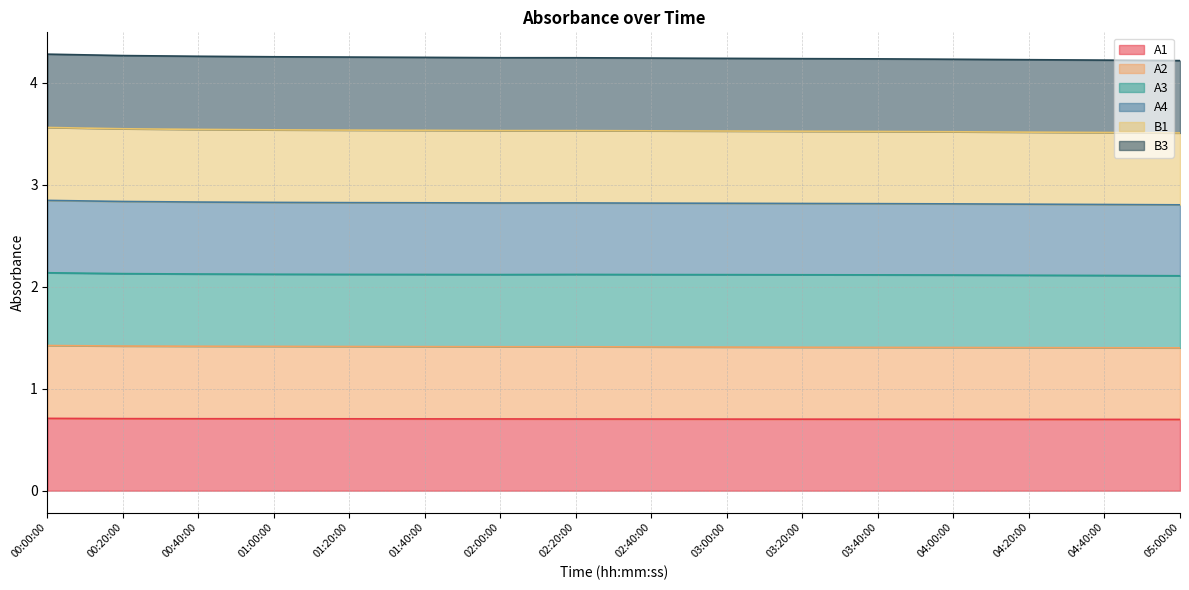

At which category is the sum across all series the highest?

00:00:00